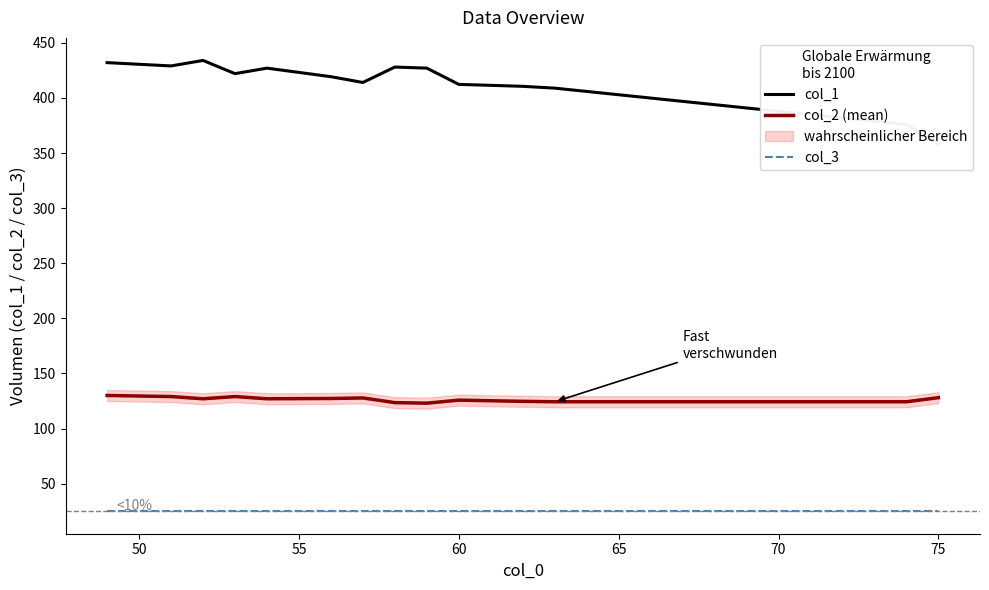

True or false: col_1 has more than 2 points higher than both neighbors.

True